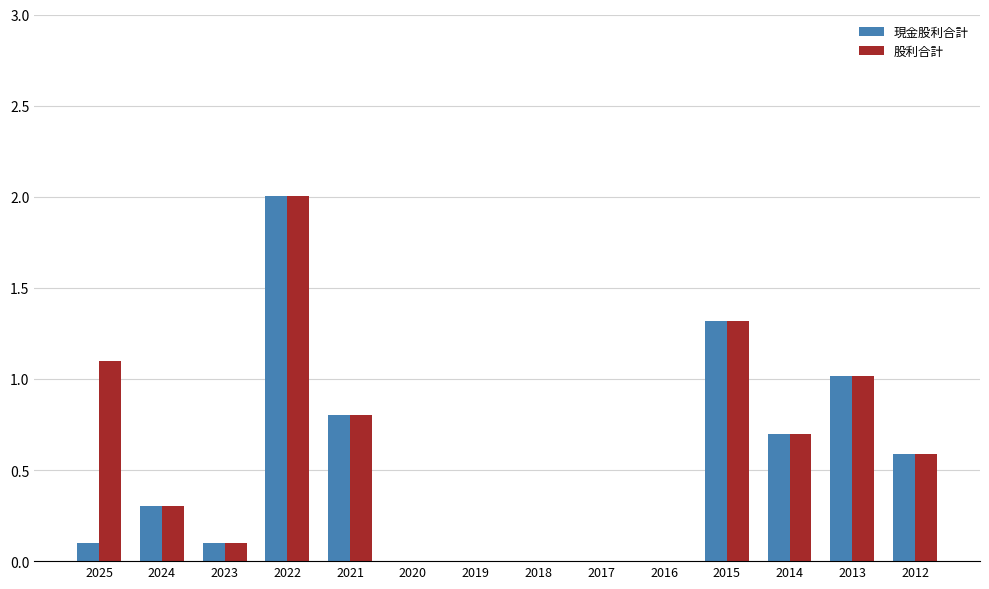

Count the number of data series in this chart.

2